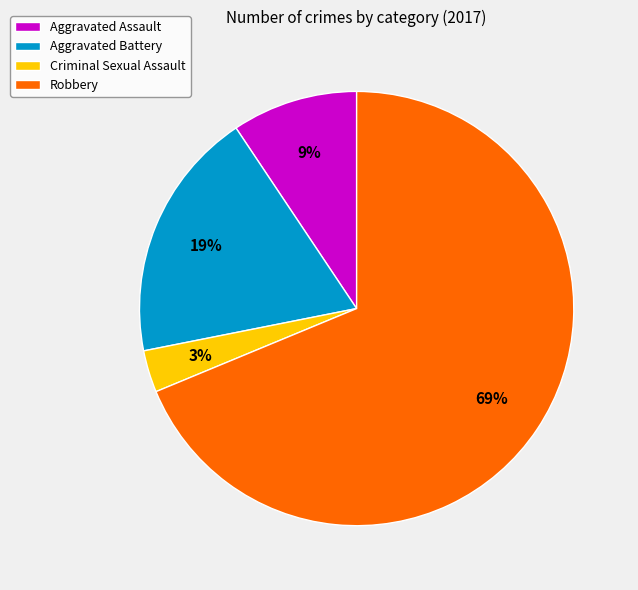

Between Criminal Sexual Assault and Aggravated Battery, which is larger?

Aggravated Battery